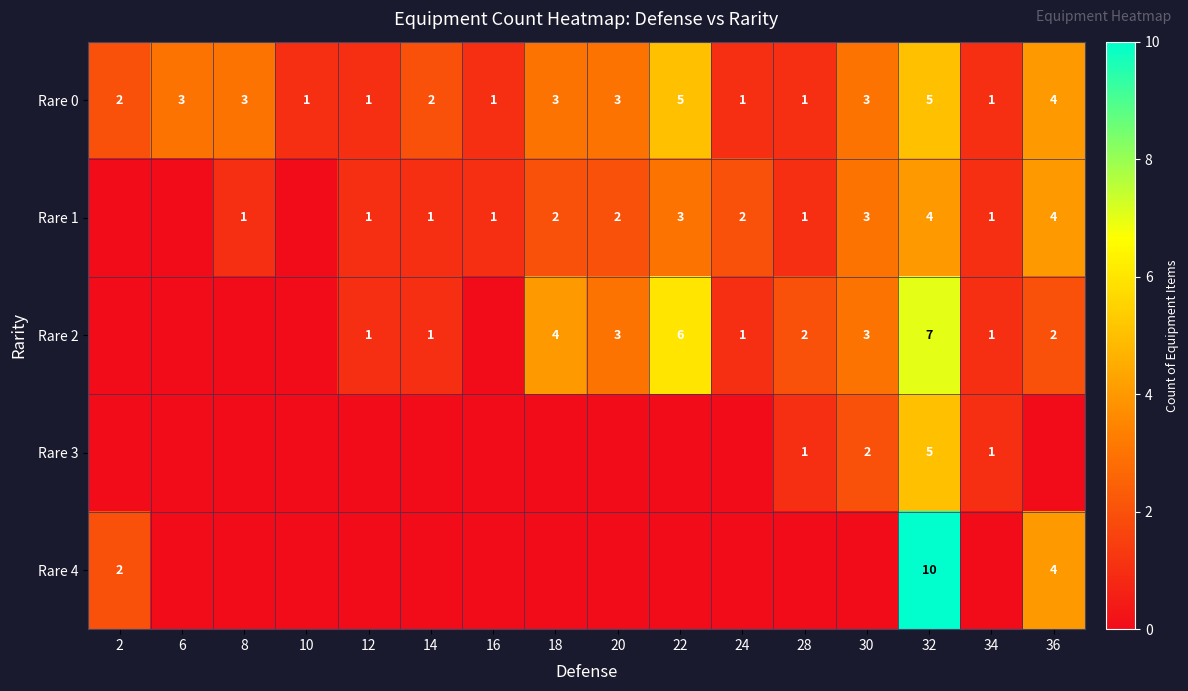

True or false: Rare 4 has a value of 1 at 36.

False